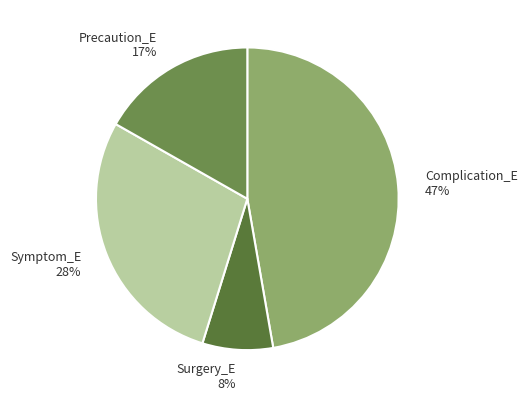

Rank the categories by value from highest to lowest.

Complication_E, Symptom_E, Precaution_E, Surgery_E